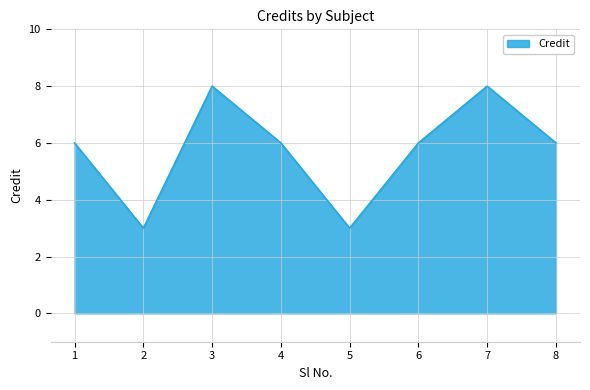

What is the difference between the maximum and minimum values?

5